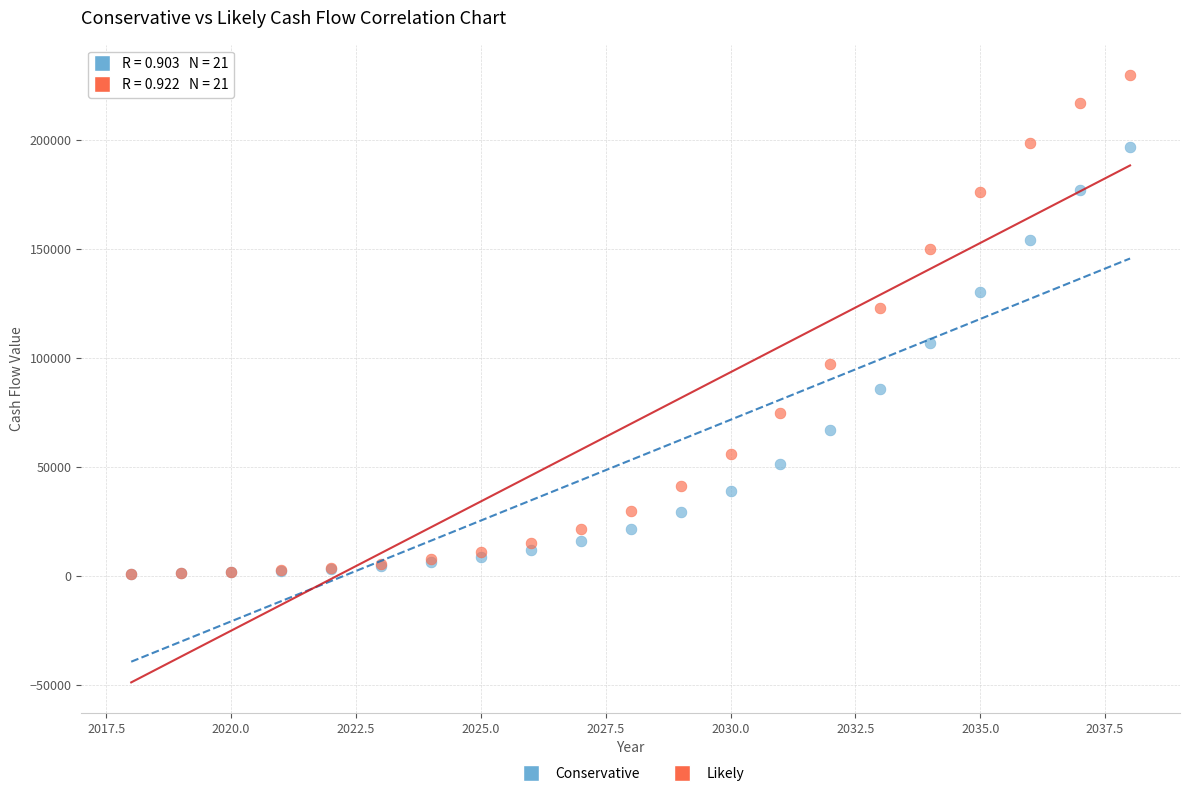

Which series has the widest spread of Y values?

Likely